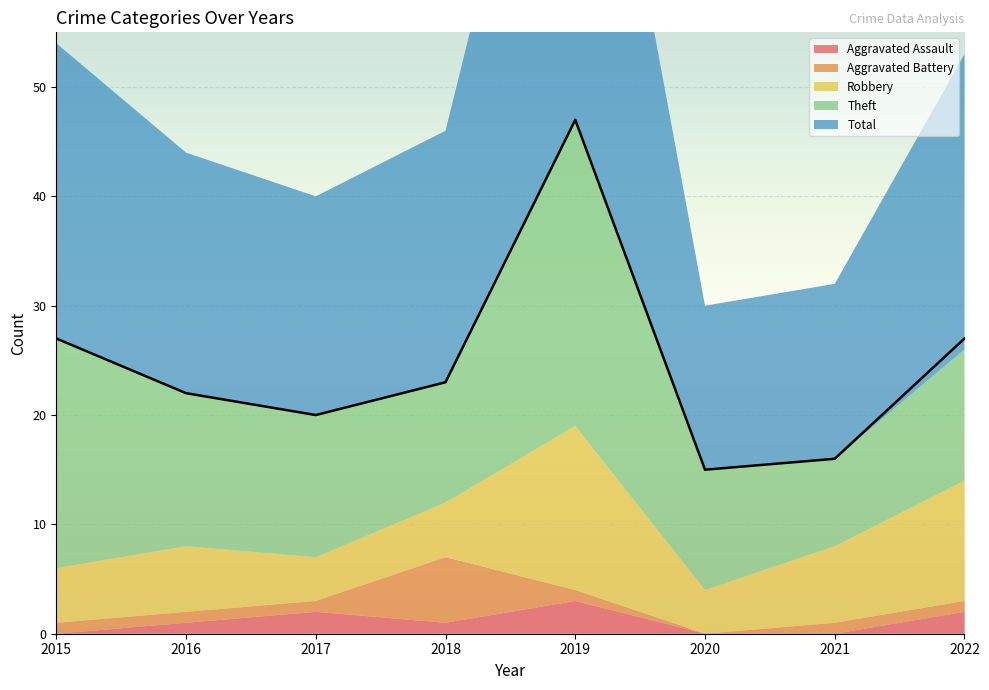

At how many categories does at least one series exceed 28?

1